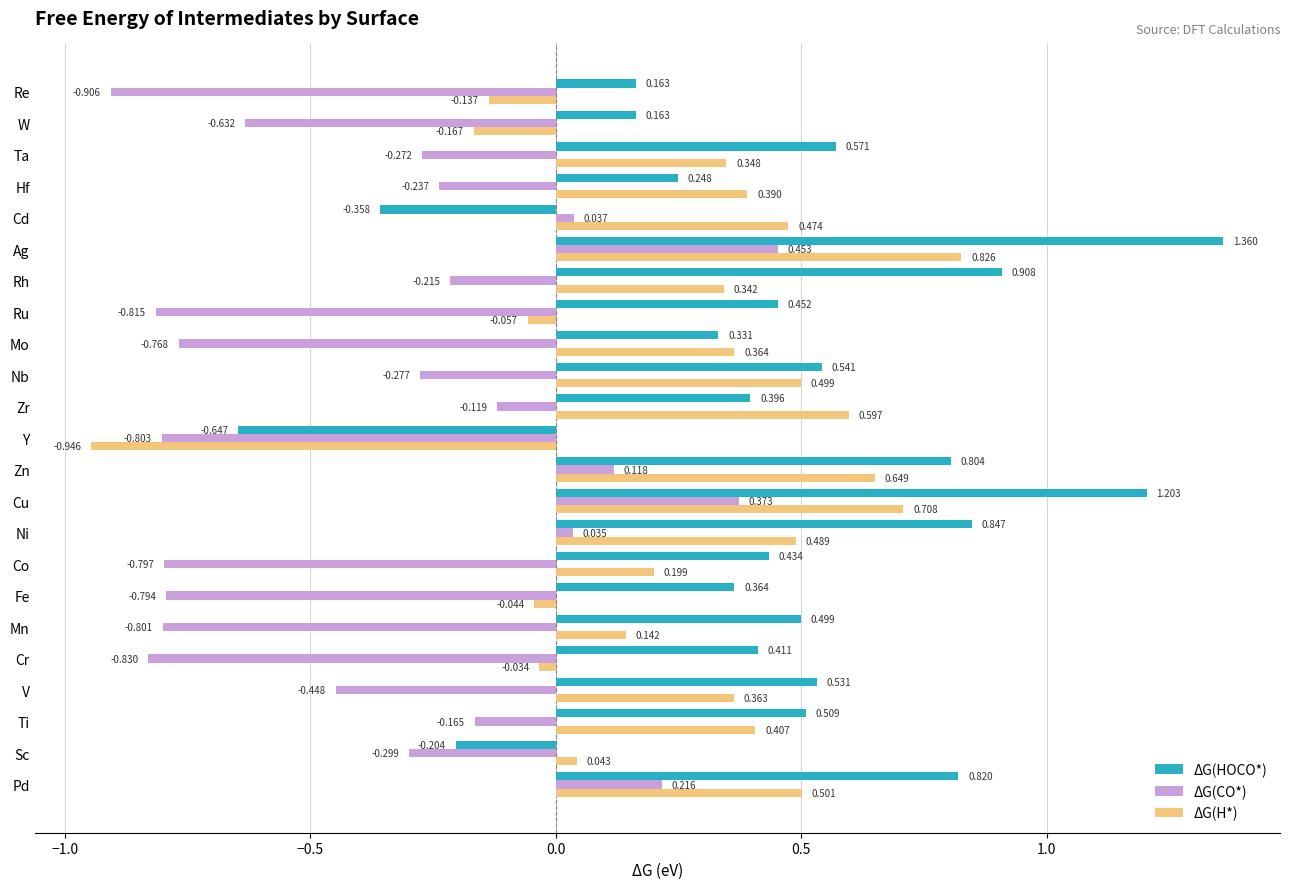

At which label does ΔG(H*) reach its minimum?

Y